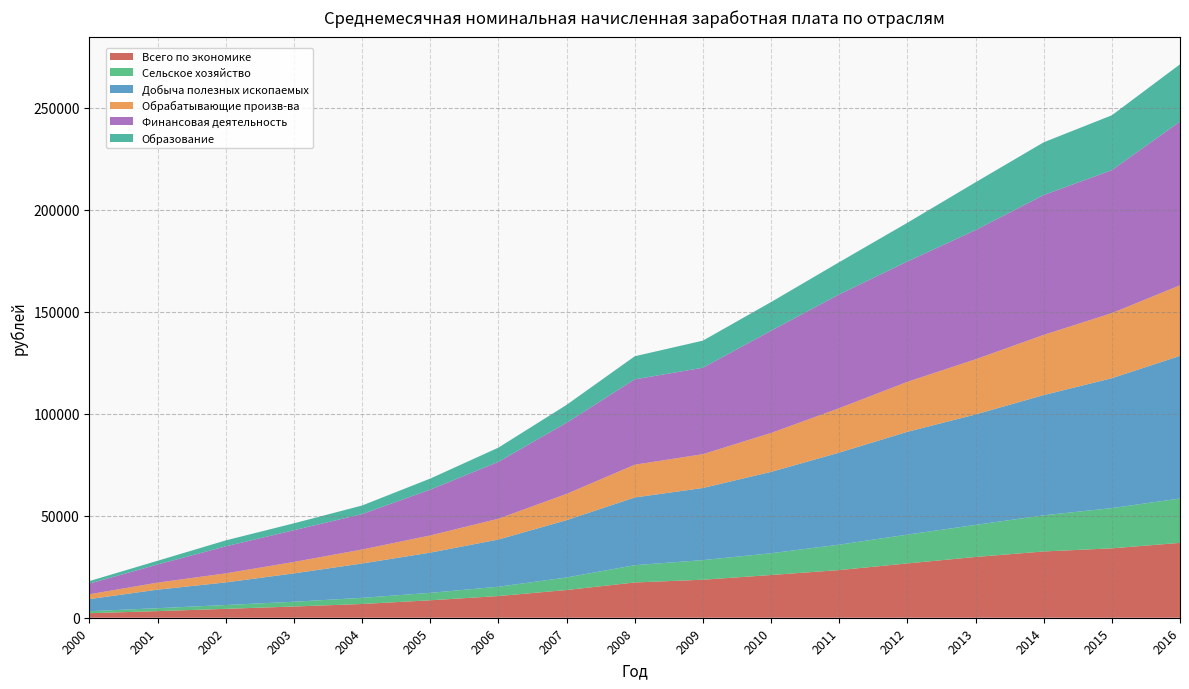

What is the total value across all series at 2010?

154788.5